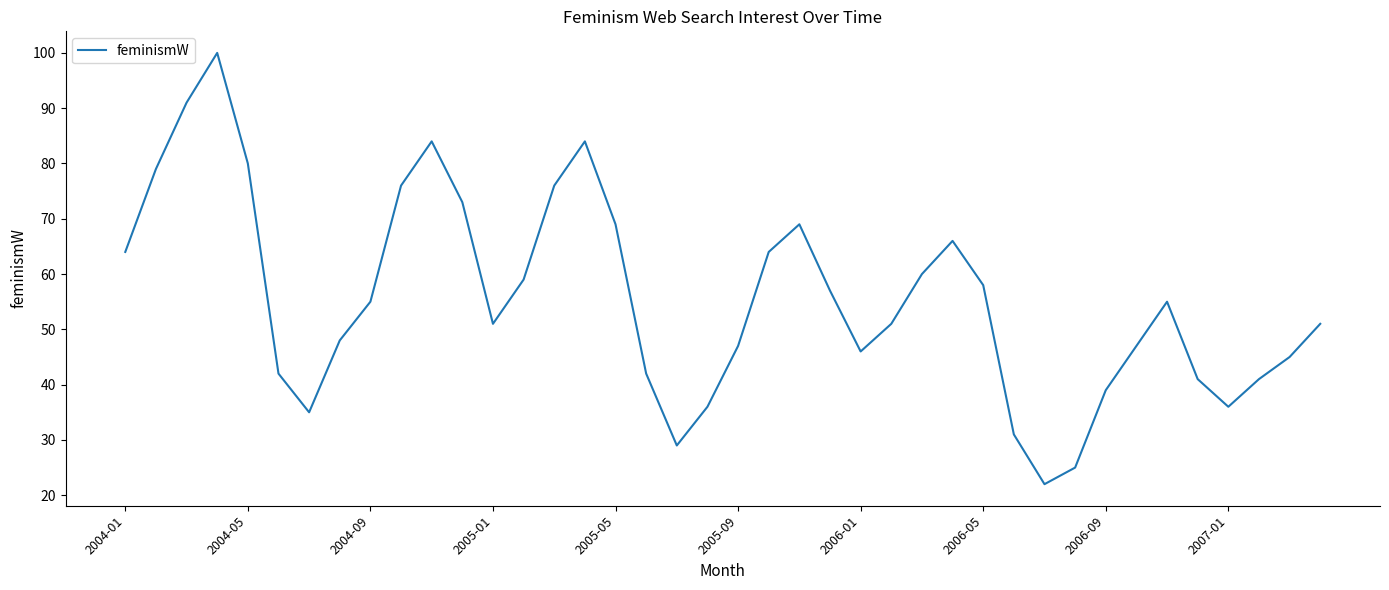

Does the chart have visible grid lines?

No